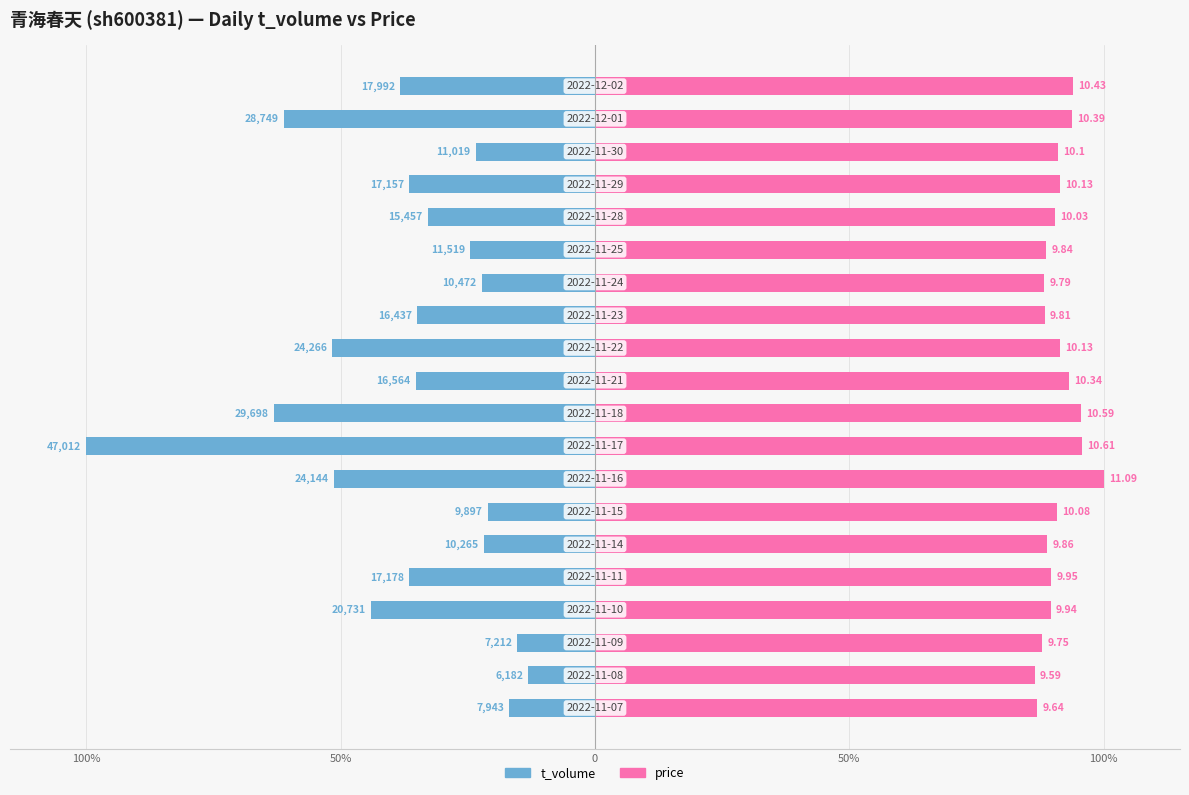

Is the value of price at 50% greater than the value of t_volume at 12?

Yes